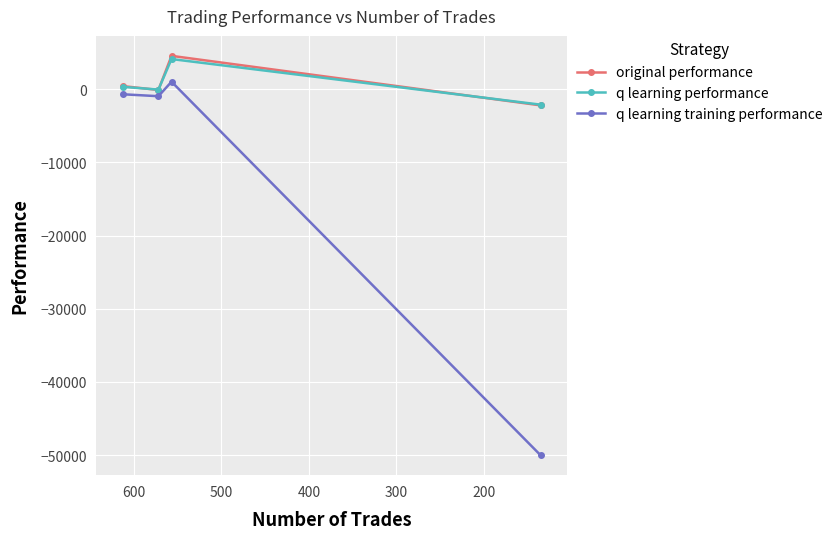

What is the maximum value shown in the chart?

4532.0